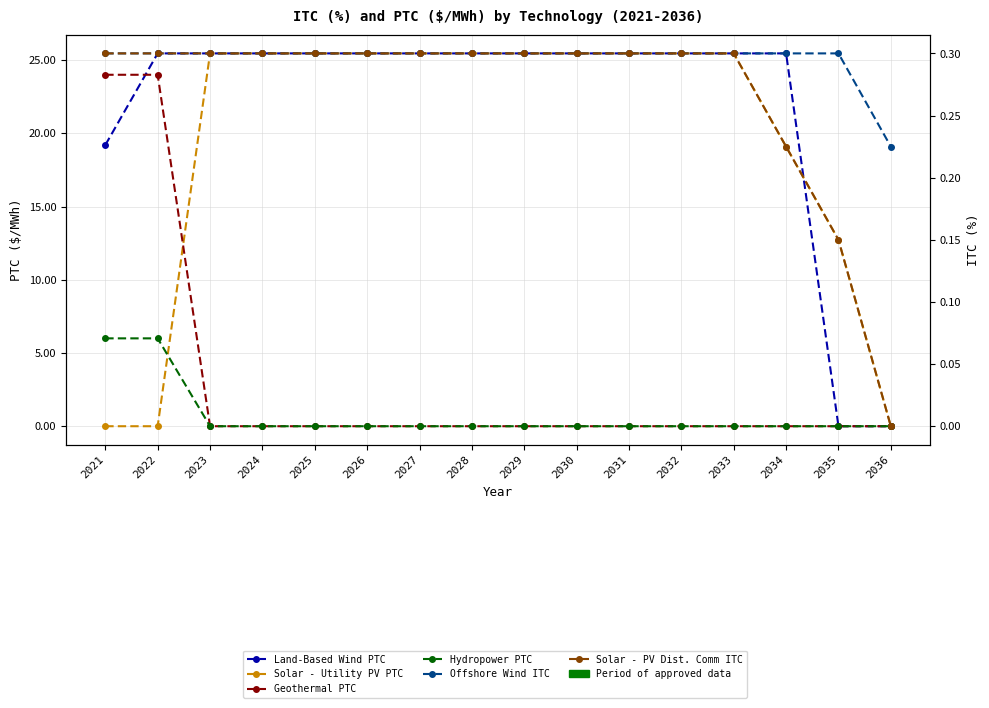

What is the value of the Solar - Utility PV PTC point at the 12th from the left?

25.5